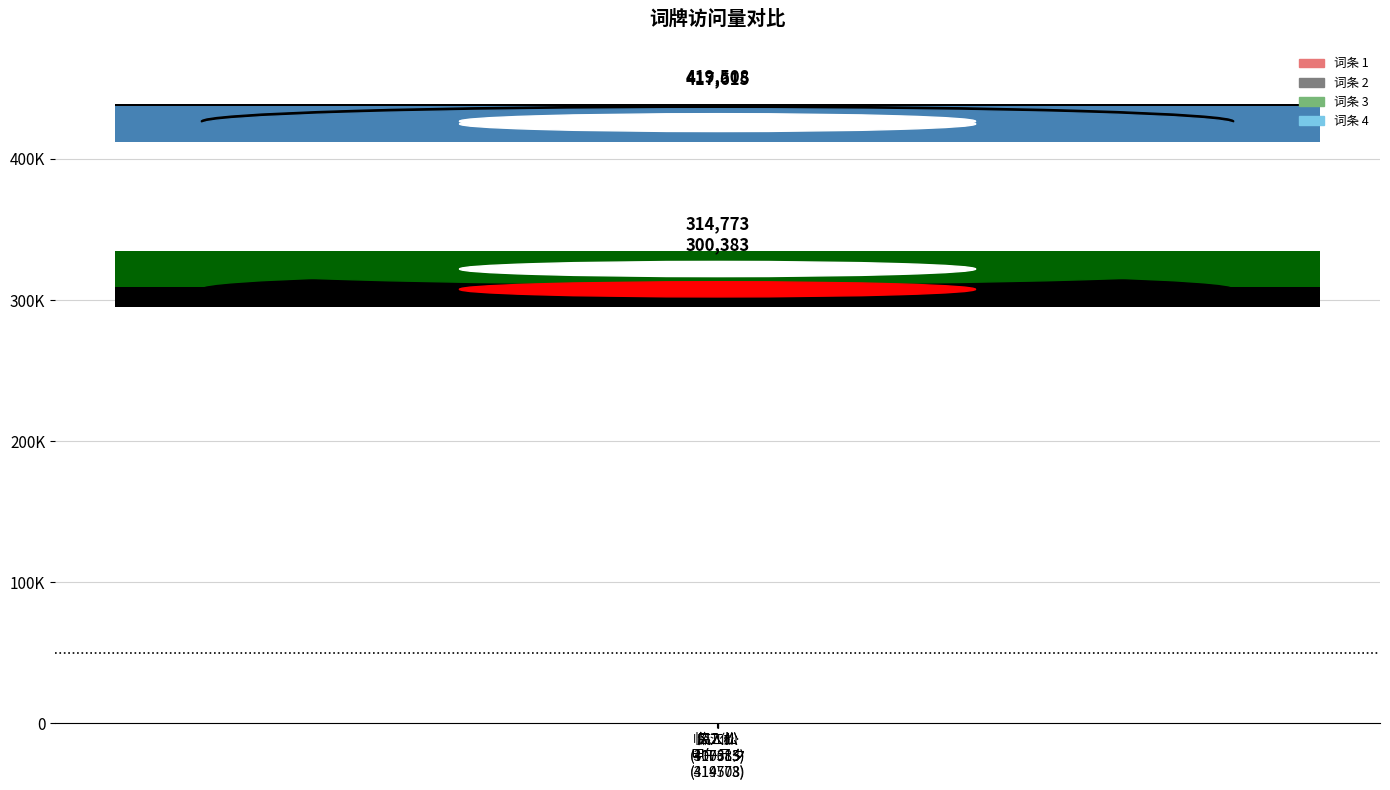

Where is the data nearest to the value 359945?

临江仙·
甲午元夕
(314773)